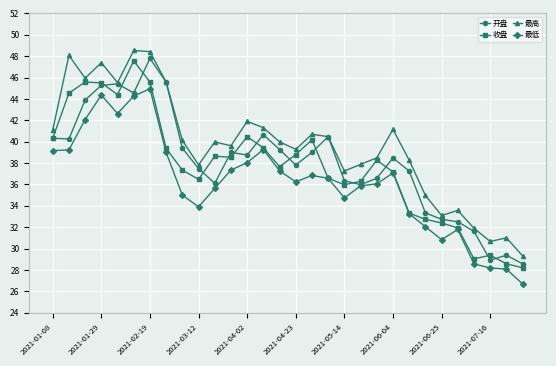

At how many categories does at least one series exceed 38?

20